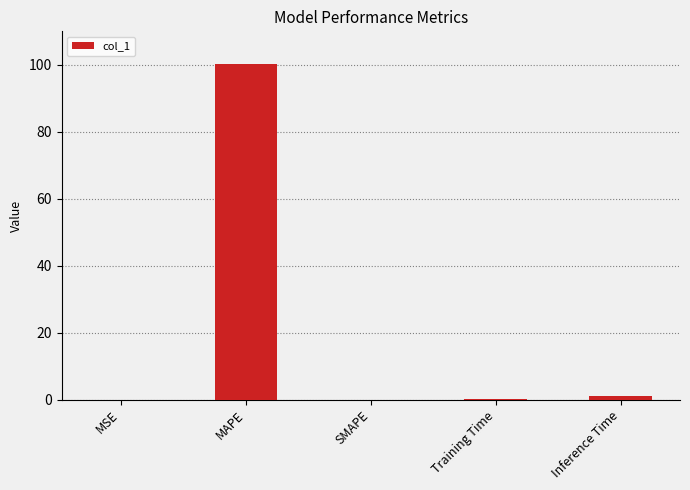

Are the bars horizontal?

No